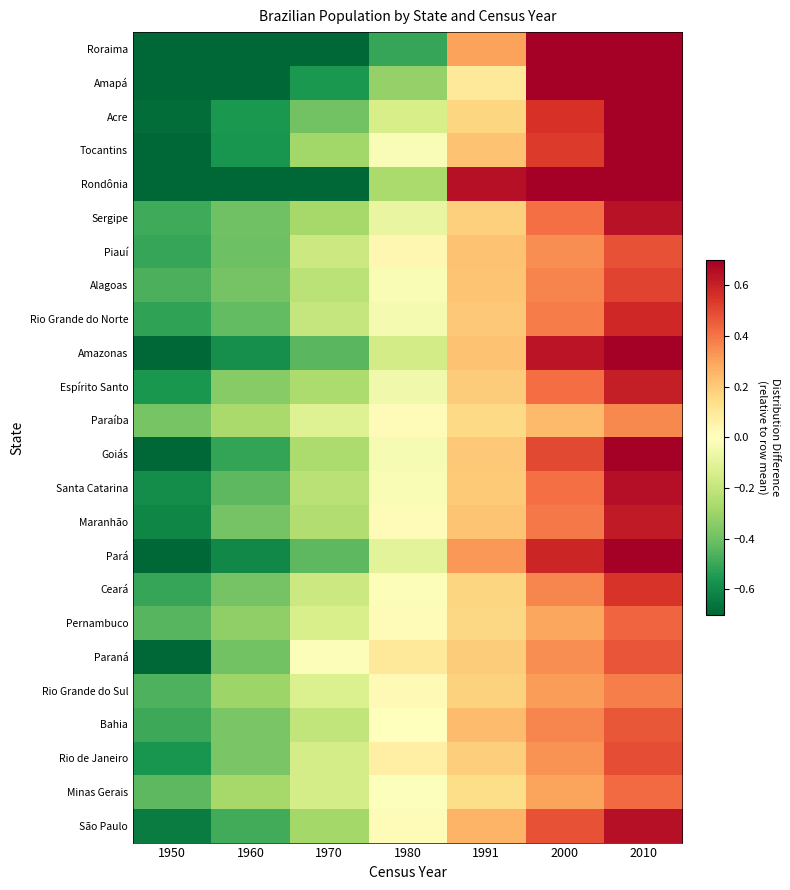

How many distinct data groups are displayed?

24